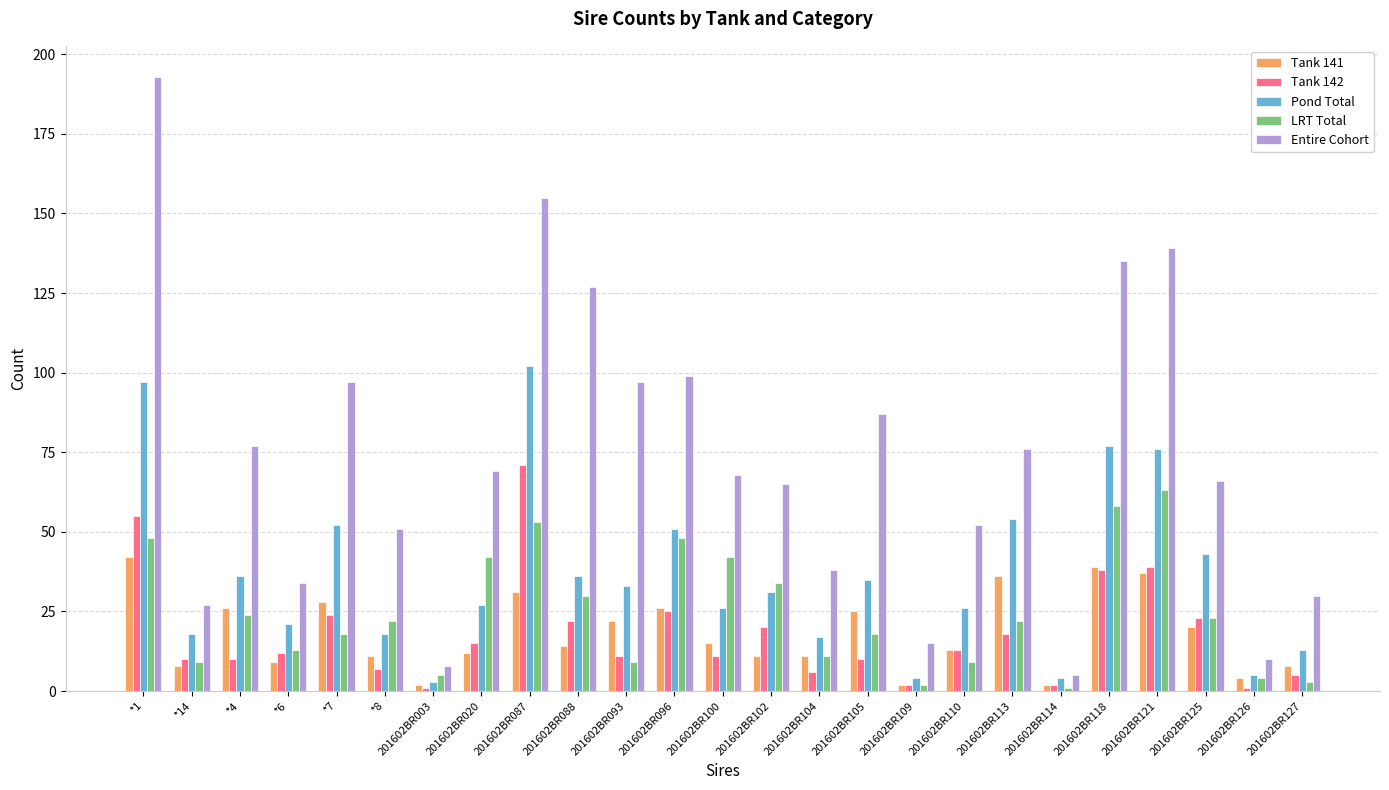

What is the smallest value displayed?

1